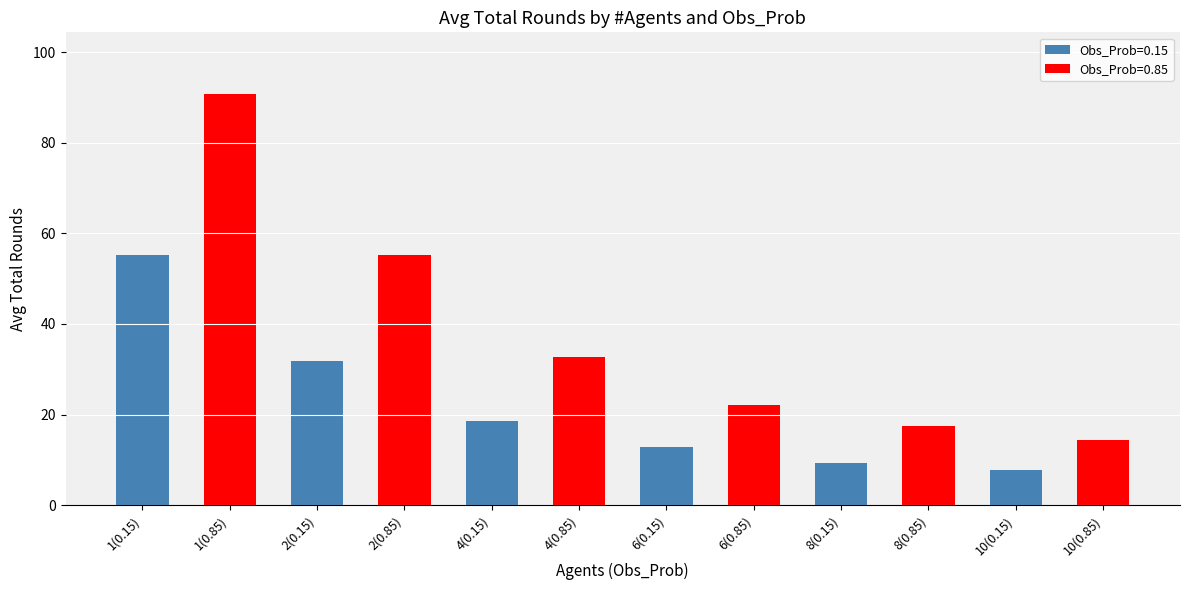

What is the change in value from 2(0.15) to 4(0.85)?

+0.9